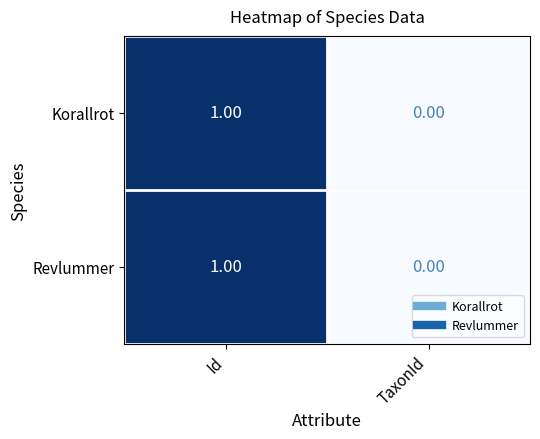

Which category has the lowest value across all series?

TaxonId